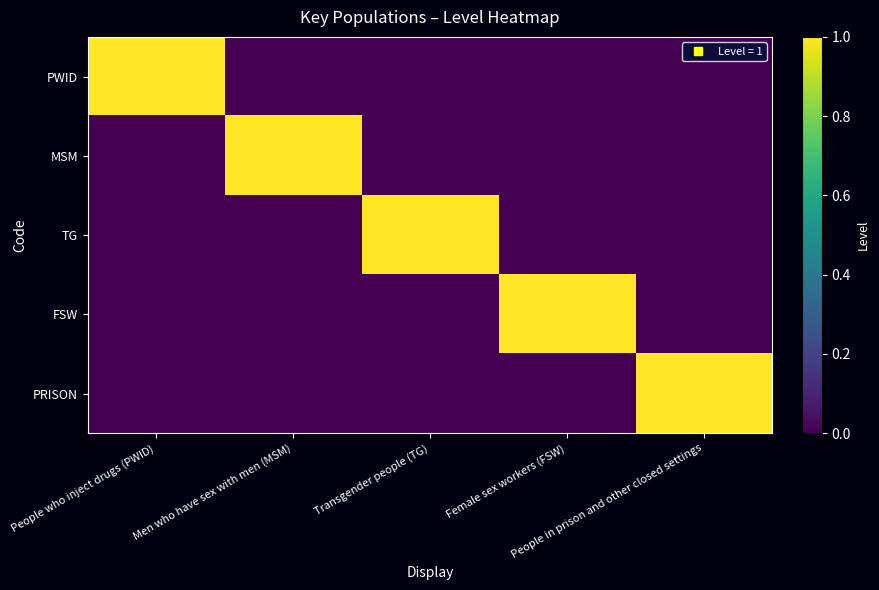

Between People in prison and other closed settings and Transgender people (TG), which is larger?

People in prison and other closed settings